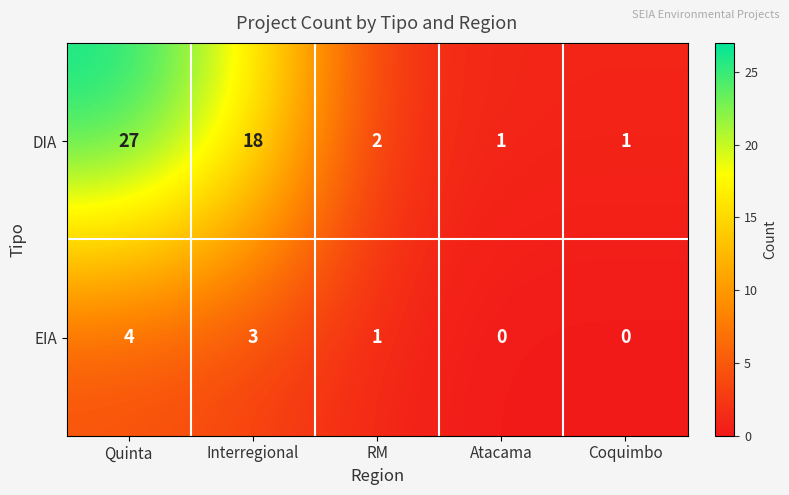

What is the sum of all EIA values?

8